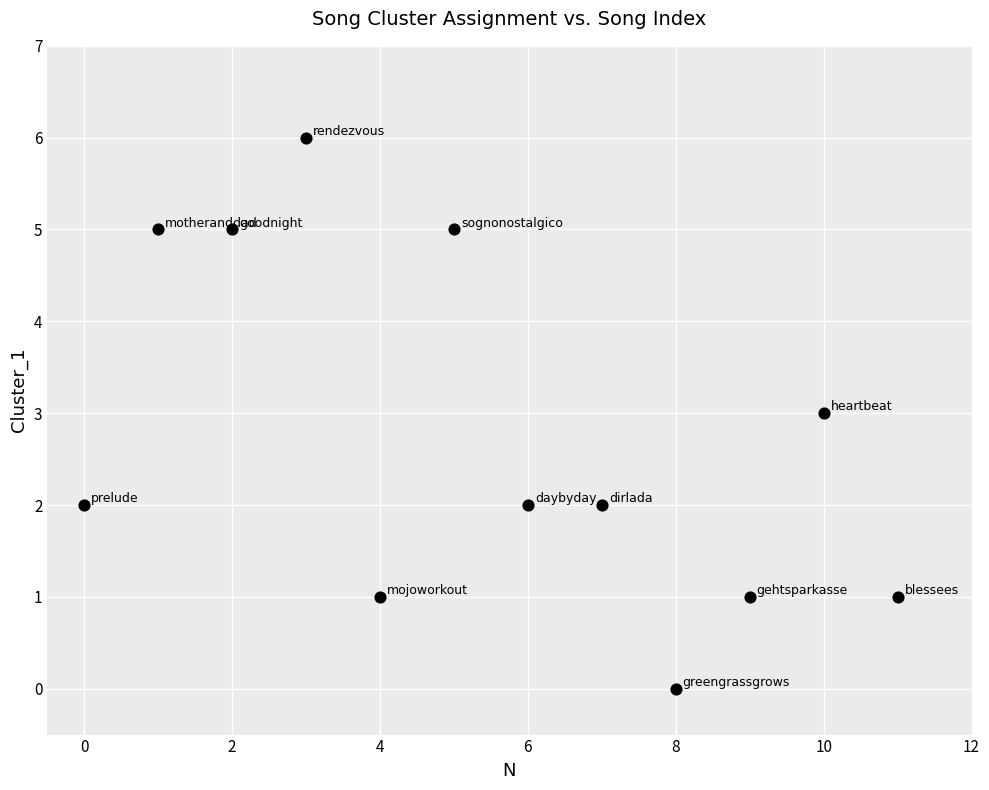

What is the range of Y values (max minus min)?

6